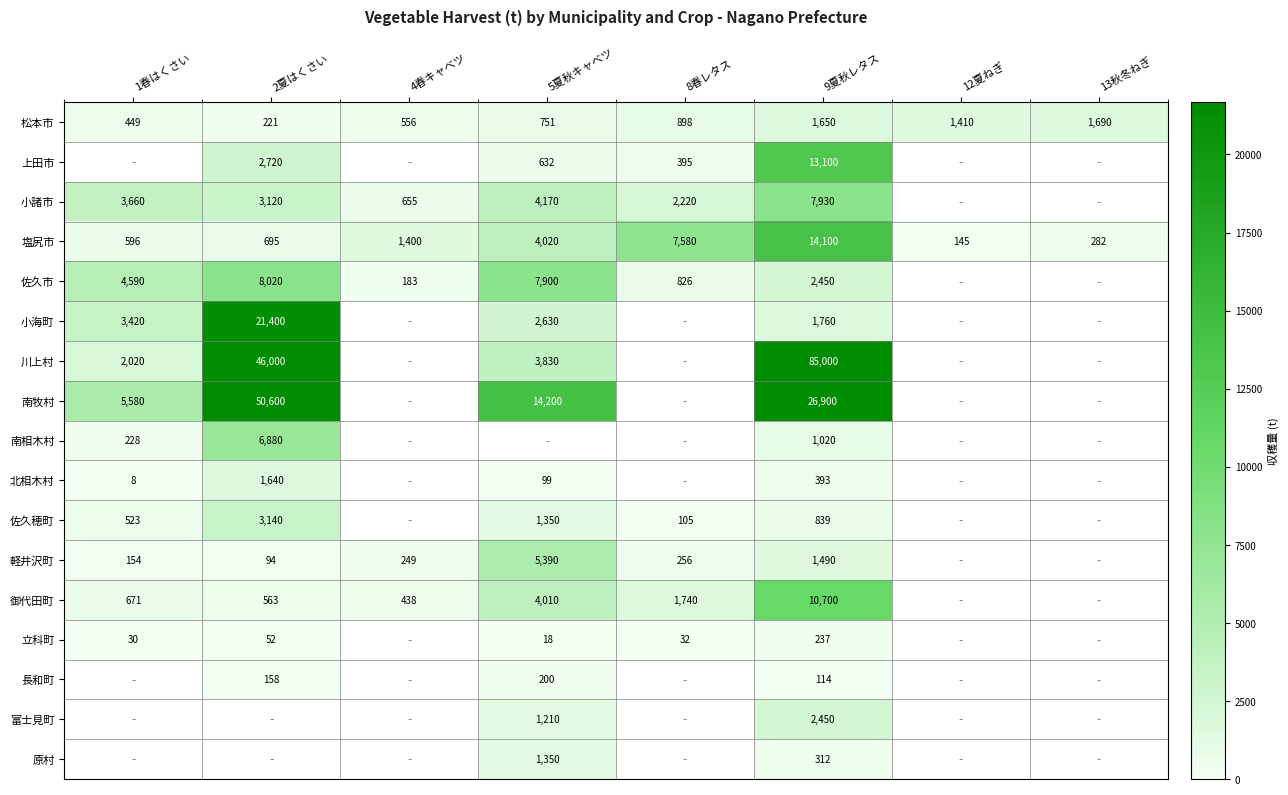

Between 1春はくさい and 13秋冬ねぎ, which is larger?

13秋冬ねぎ